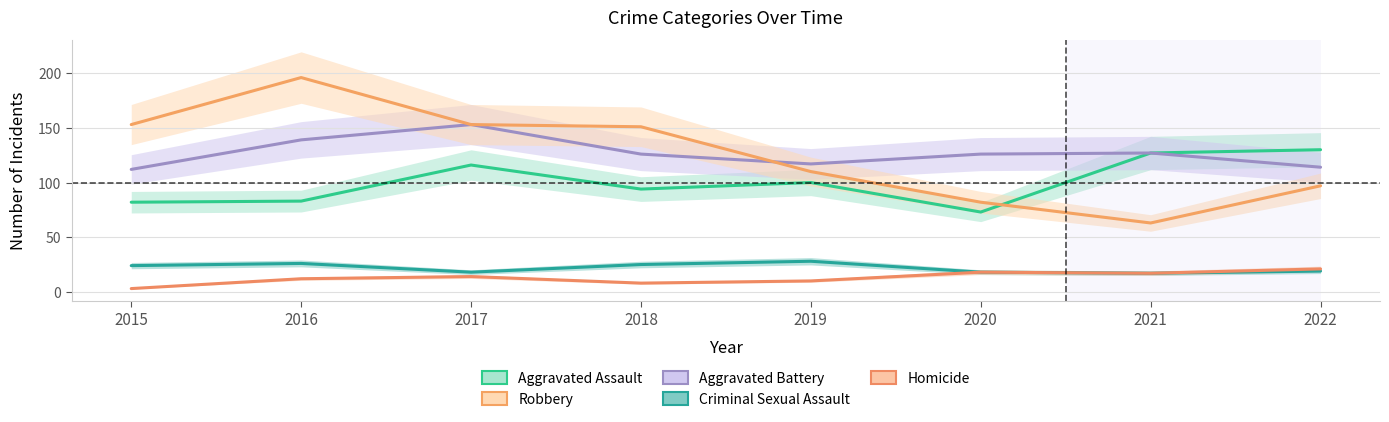

At 2021, list the series in order from smallest to largest.

Criminal Sexual Assault, Homicide, Robbery, Aggravated Assault, Aggravated Battery